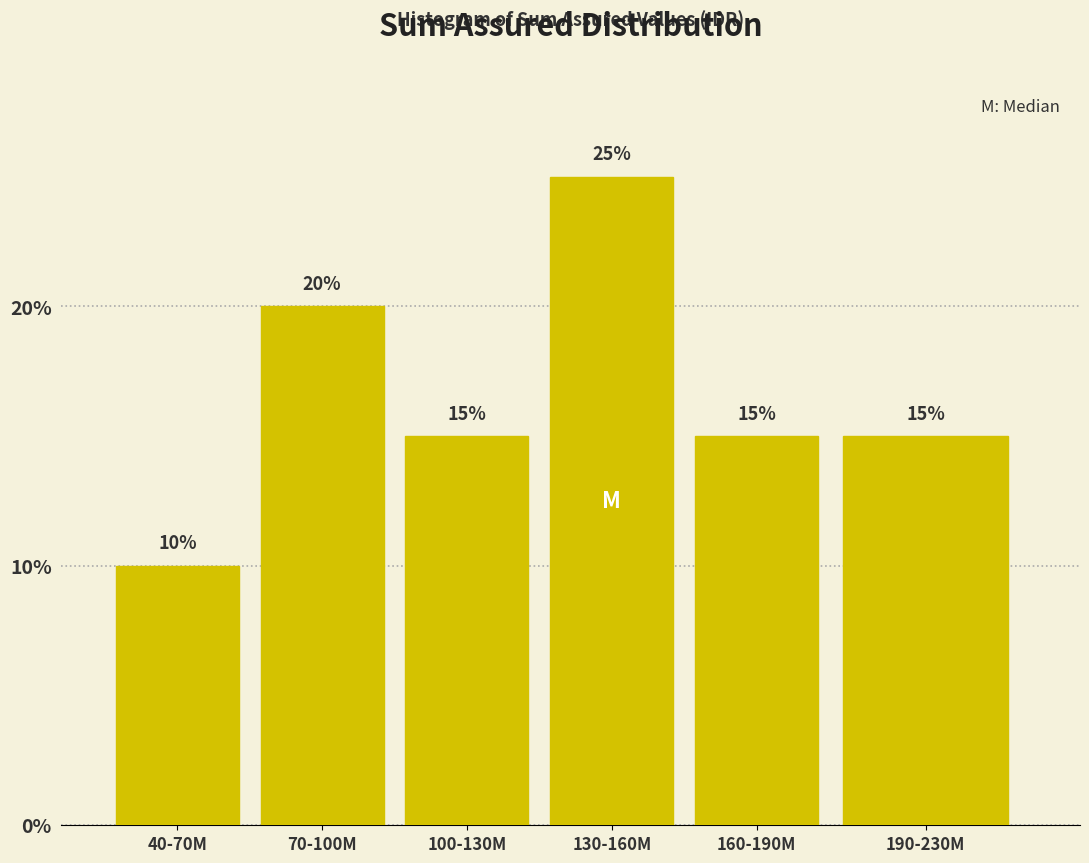

Reading right to left, what are all the values shown in this chart?

190-230M=15	160-190M=15	130-160M=25	100-130M=15	70-100M=20	40-70M=10